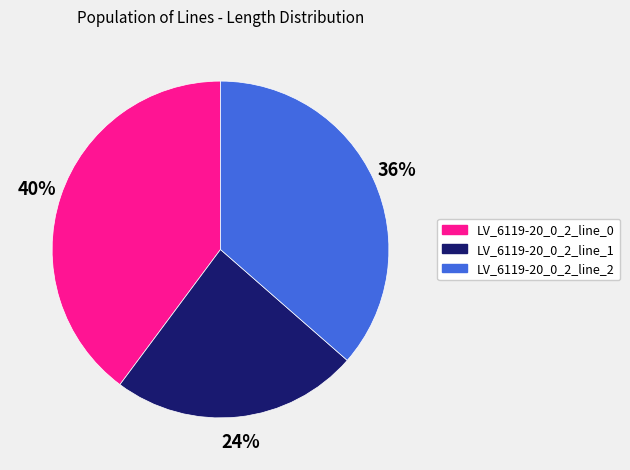

True or false: LV_6119-20_0_2_line_2 accounts for 36% of the total.

True